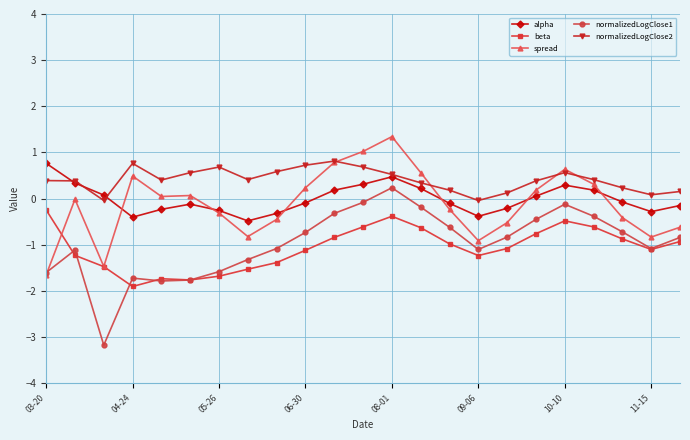

How many values in normalizedLogClose1 are above zero?

1